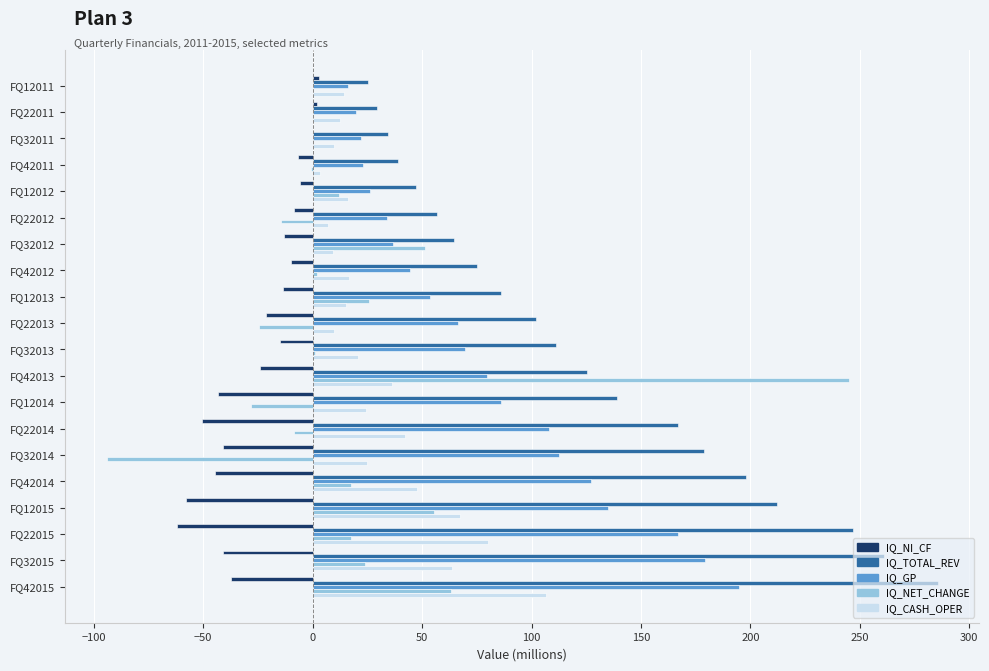

How many values in the IQ_CASH_OPER series exceed 20?

10